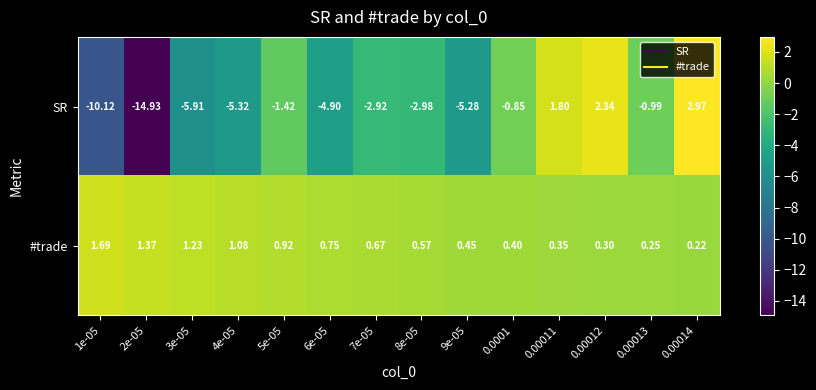

Which series has the largest range (max minus min)?

SR